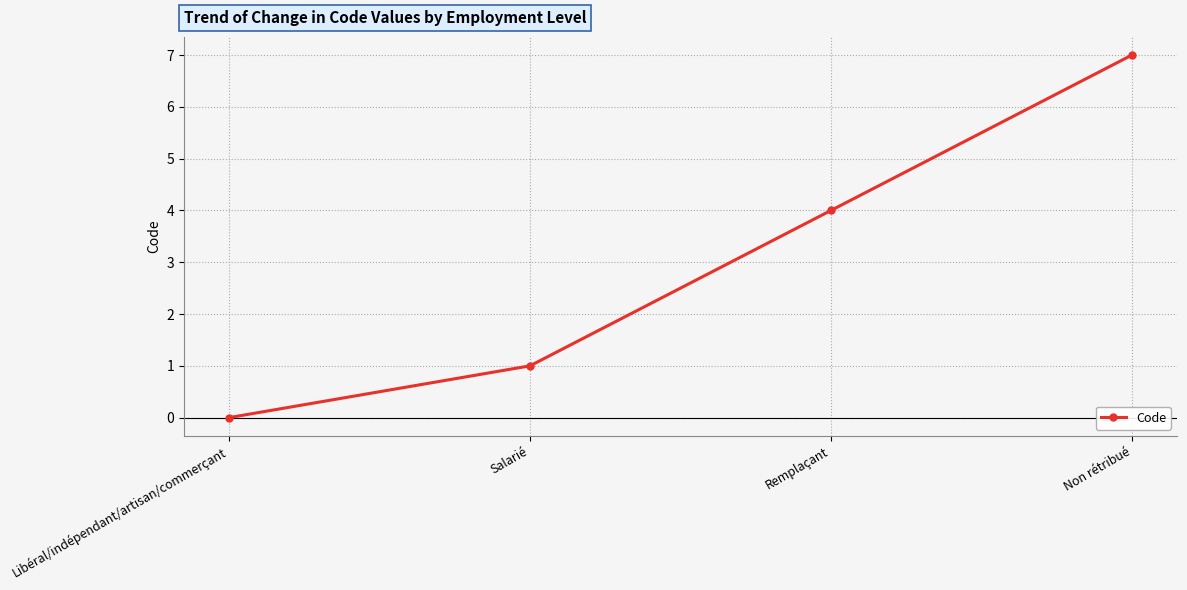

How many lines are shown in the chart?

1